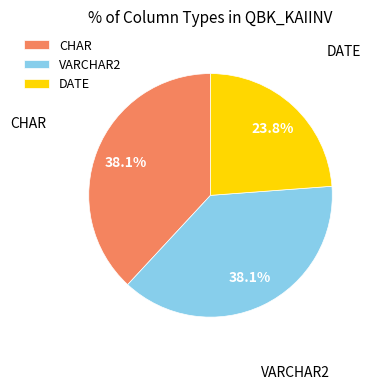

Count the number of slices in the pie.

3